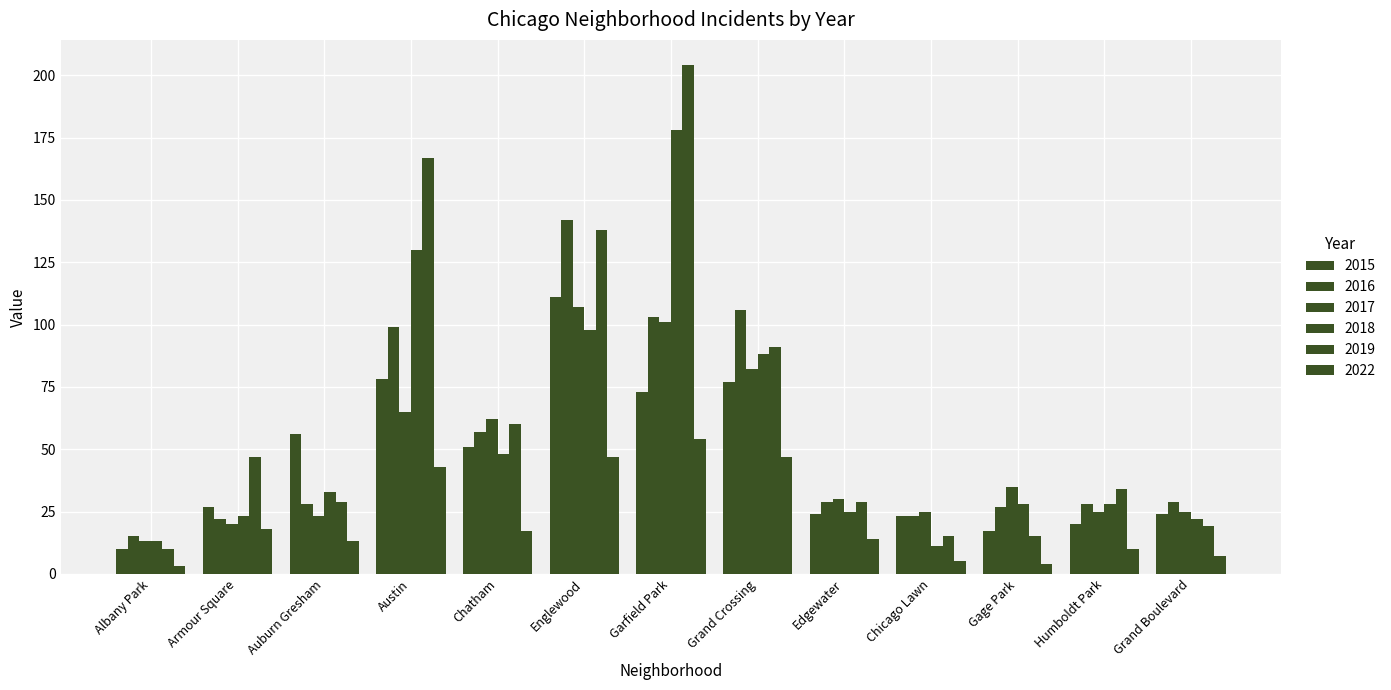

What is the approximate value of 2019 at Armour Square?

47